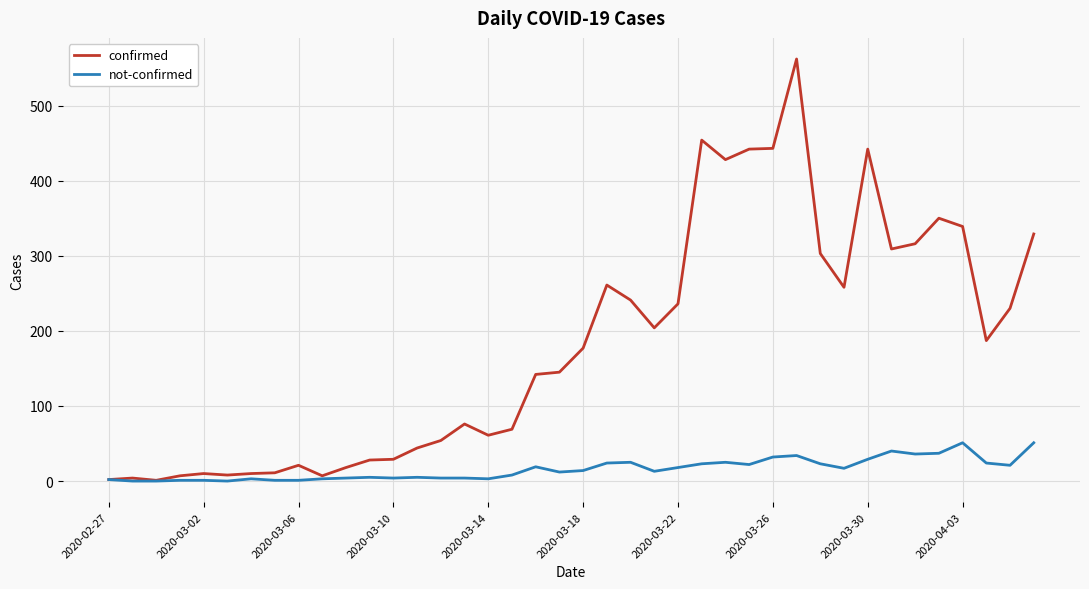

Which series has the widest spread of values?

confirmed